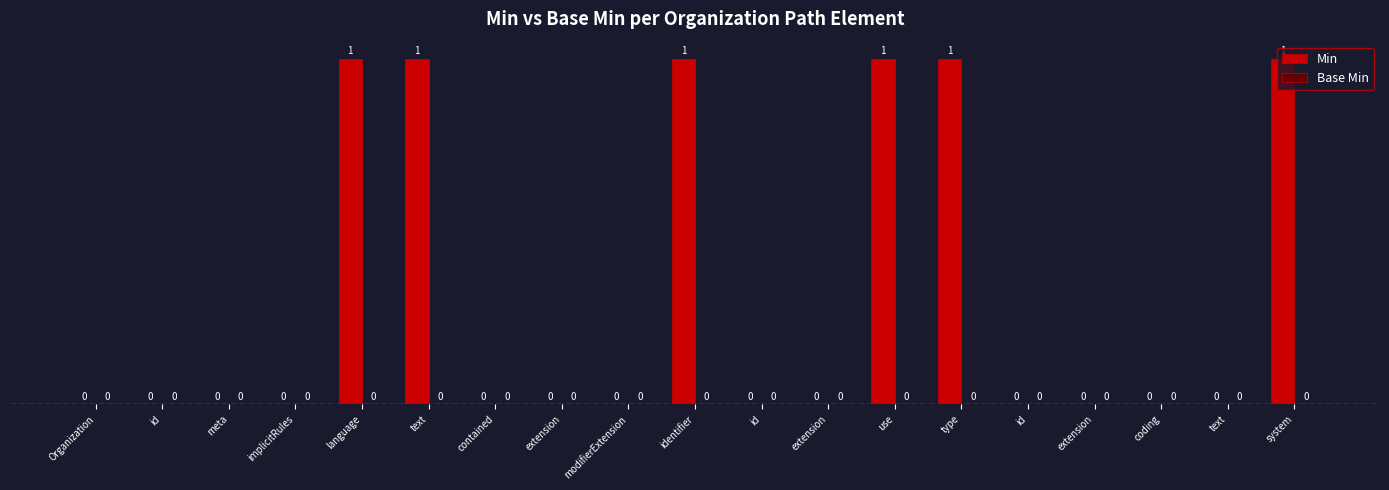

How many distinct data groups are displayed?

1